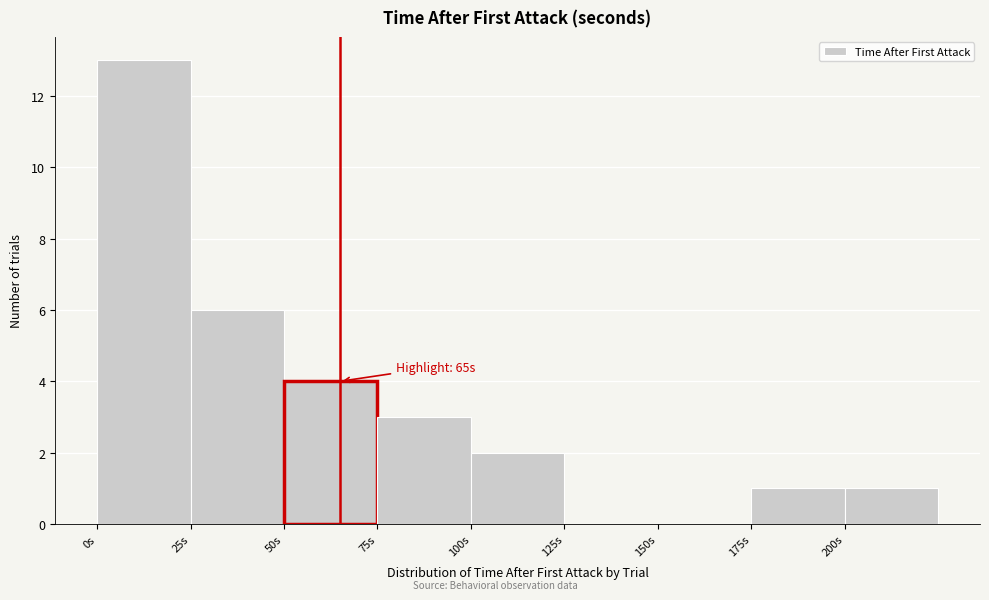

Which range on the x-axis has the tallest bar?

0 to 25